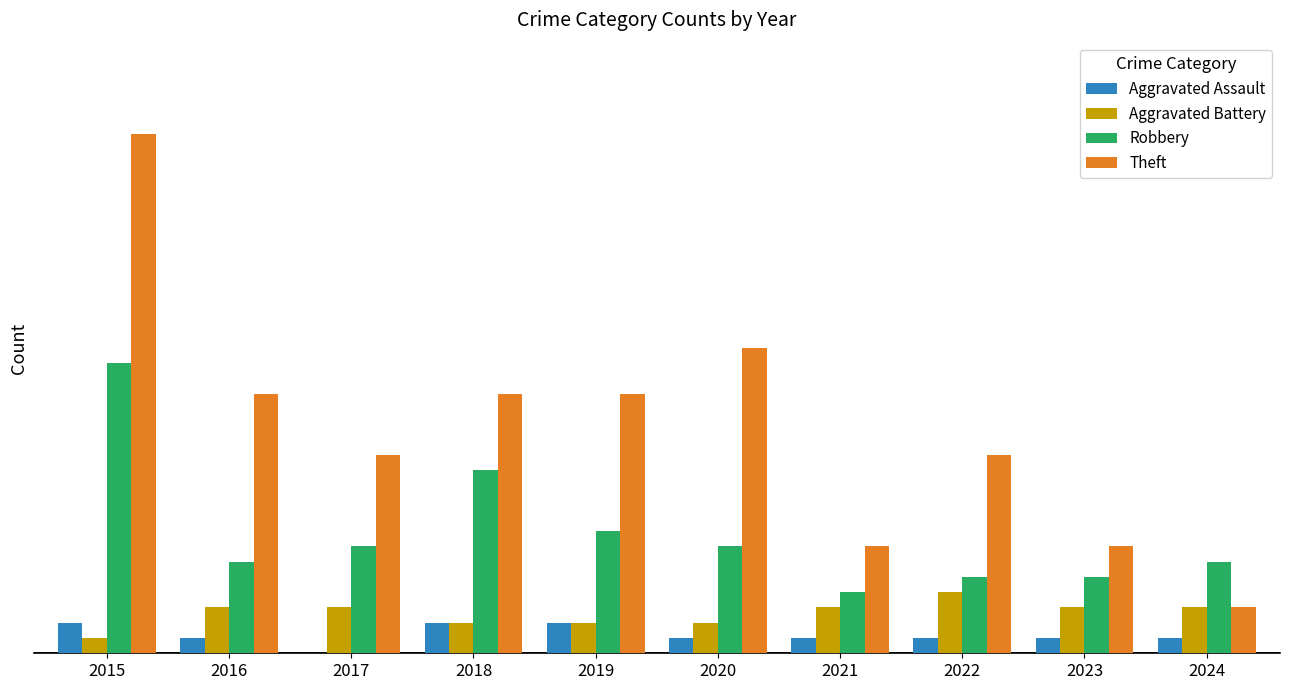

Are the bars horizontal?

No